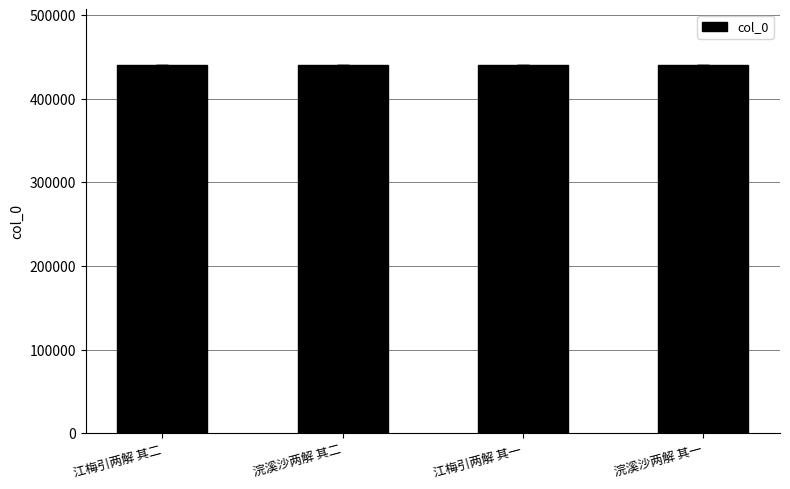

What is the label of the 2nd bar from the left?

浣溪沙两解 其二